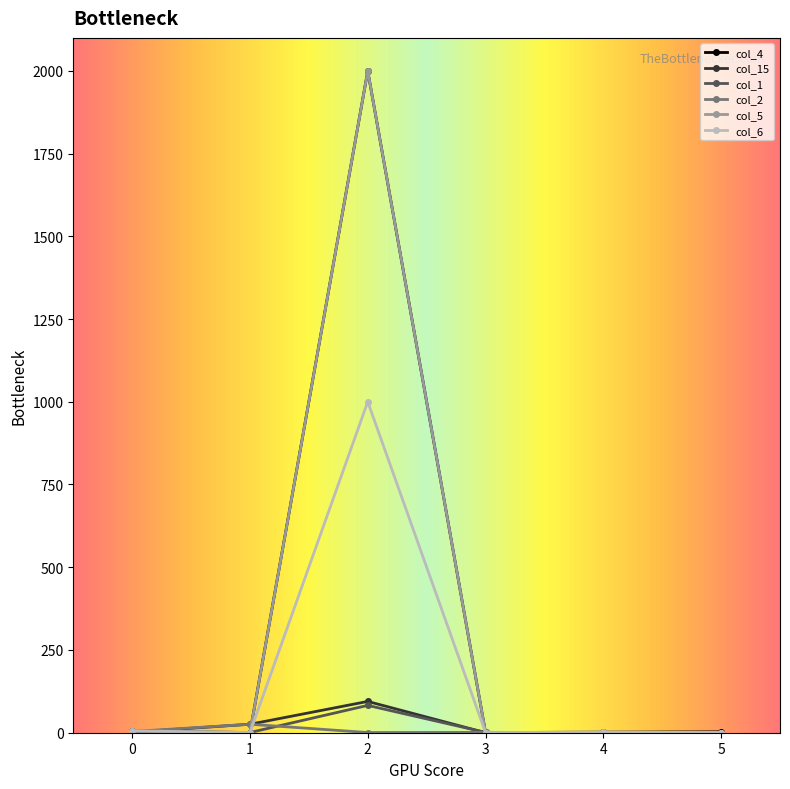

The value of col_4 at 1 is 703.0. True or false?

False